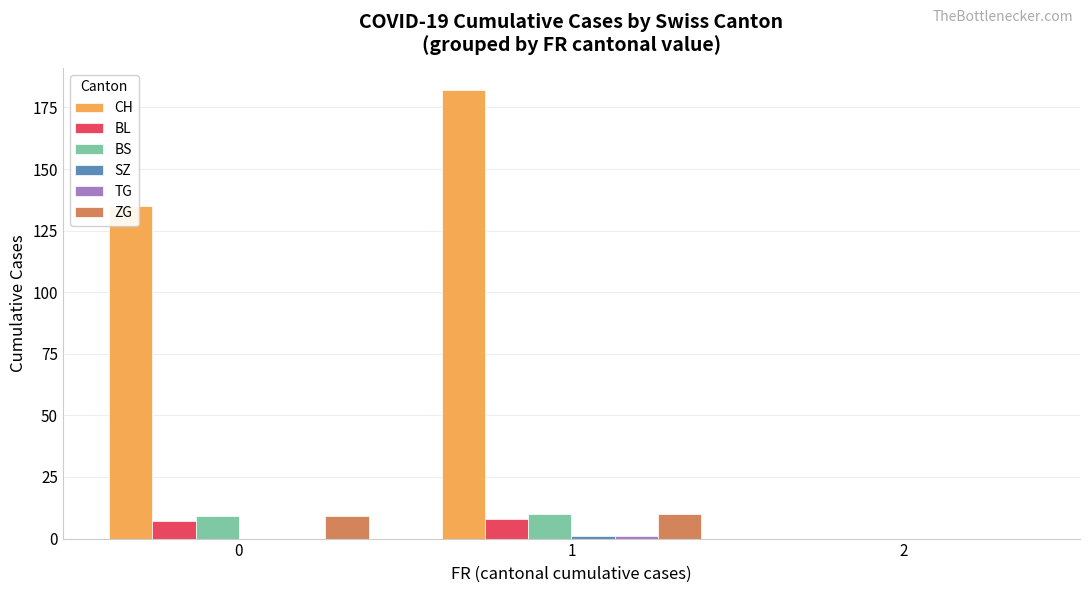

True or false: ZG has a value of 16 at 1.

False